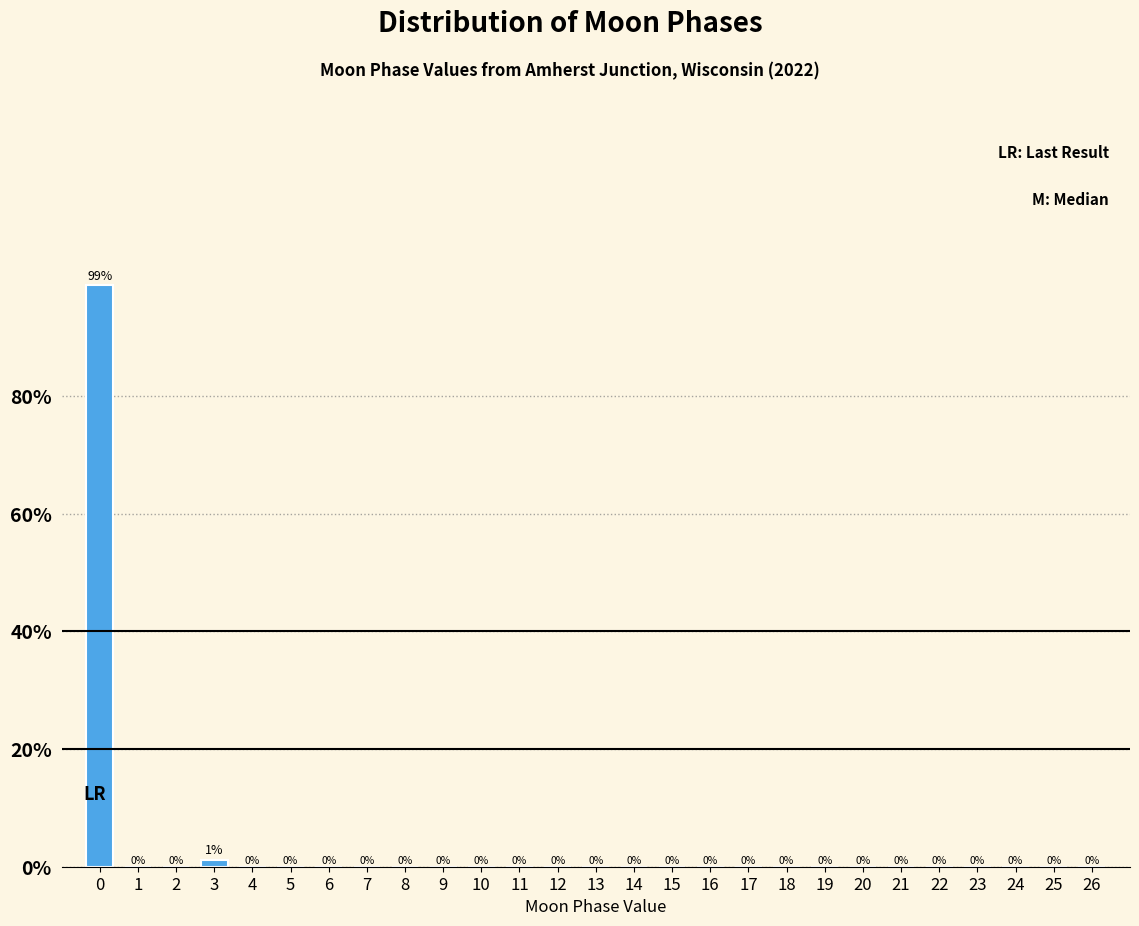

What is the maximum value shown in the chart?

98.8